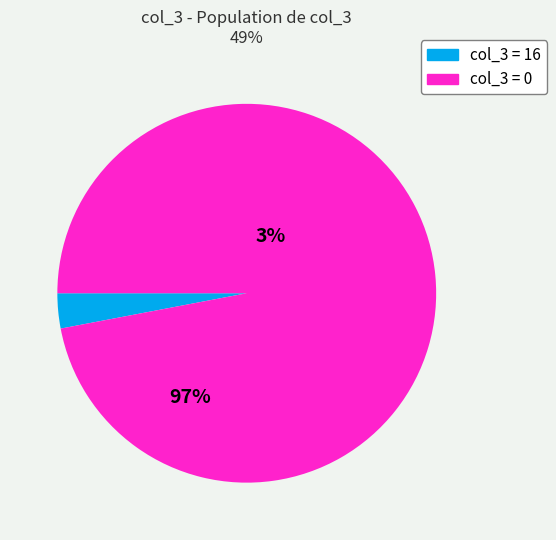

Does any single category account for the majority?

Yes